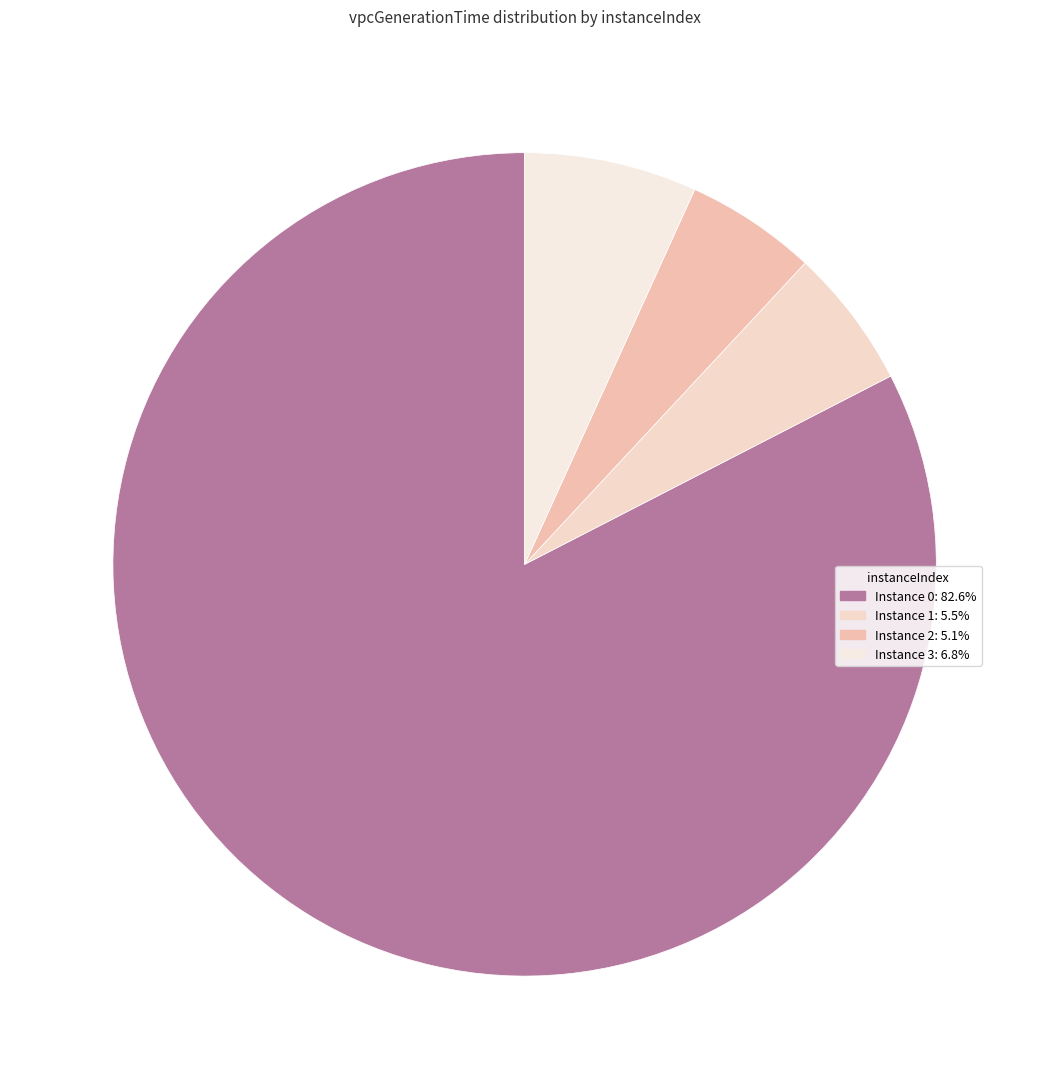

Count the number of slices in the pie.

4